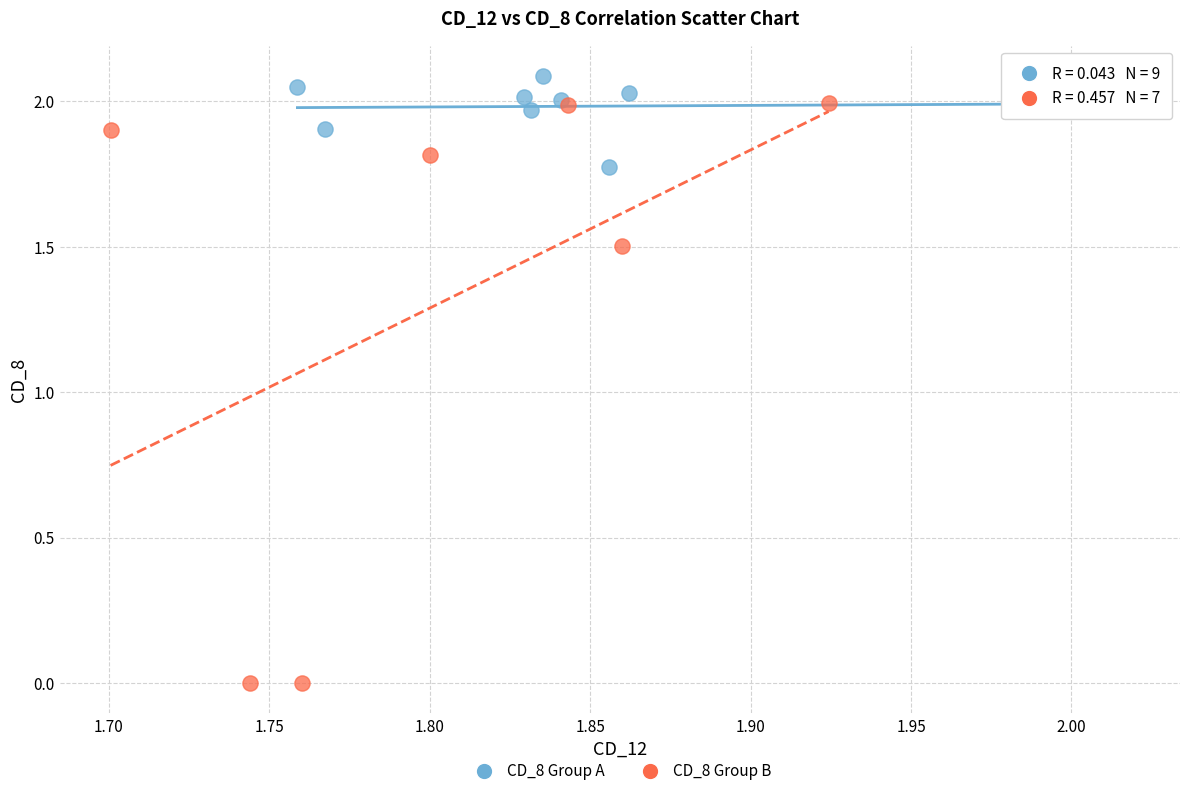

Which series contains the highest Y value?

CD_8 Group A